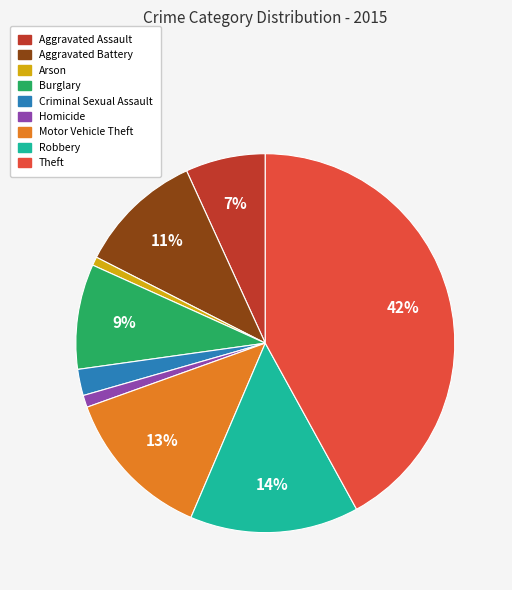

Which has a higher value, Aggravated Assault or Criminal Sexual Assault?

Aggravated Assault